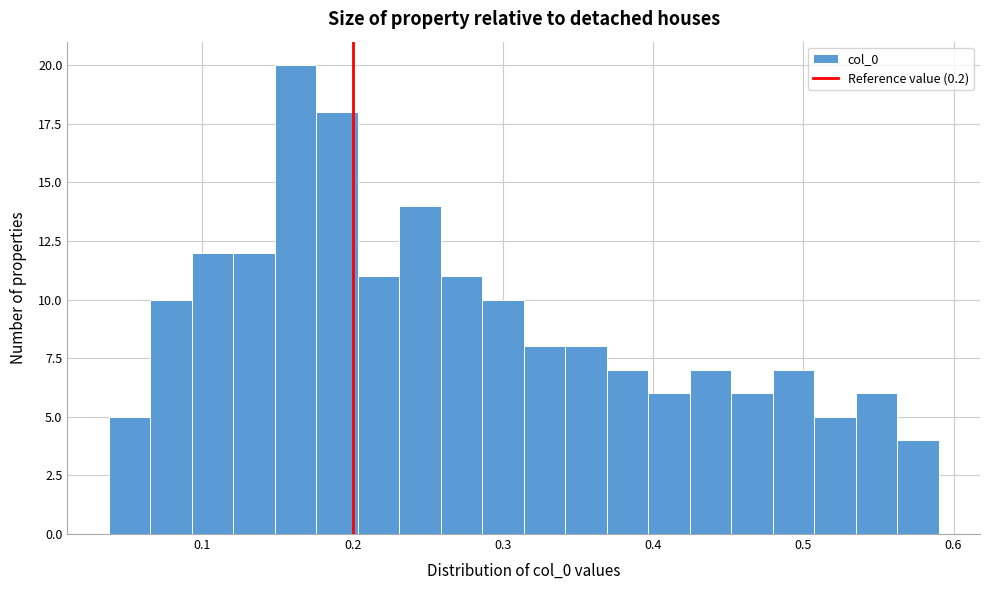

Read against the x-axis, roughly where is the centre of the tallest bar?

0.16